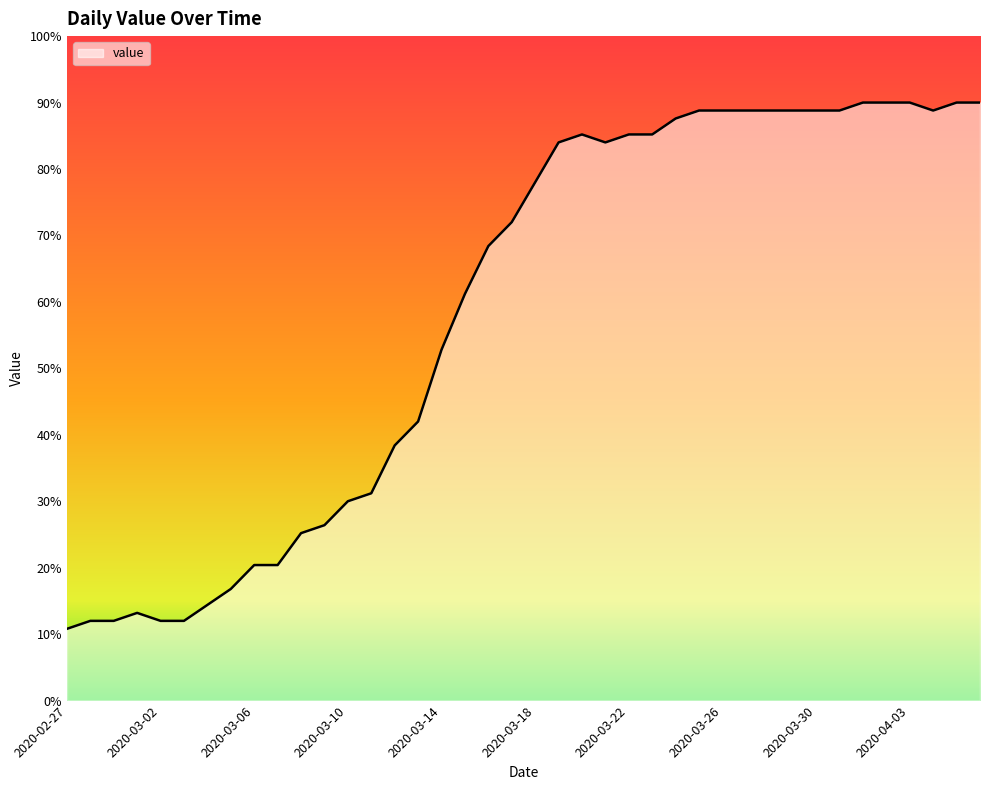

What is the greatest value displayed?

90.0